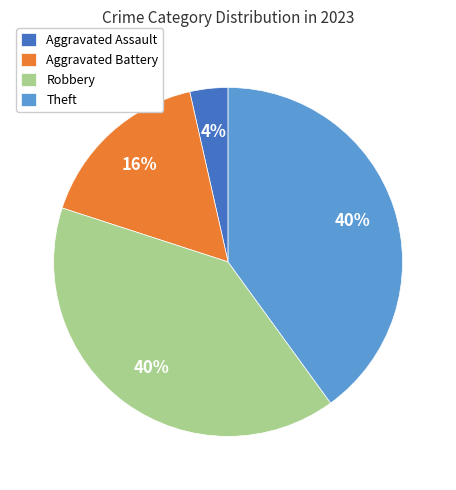

Does Aggravated Battery account for over 50% of the chart?

No